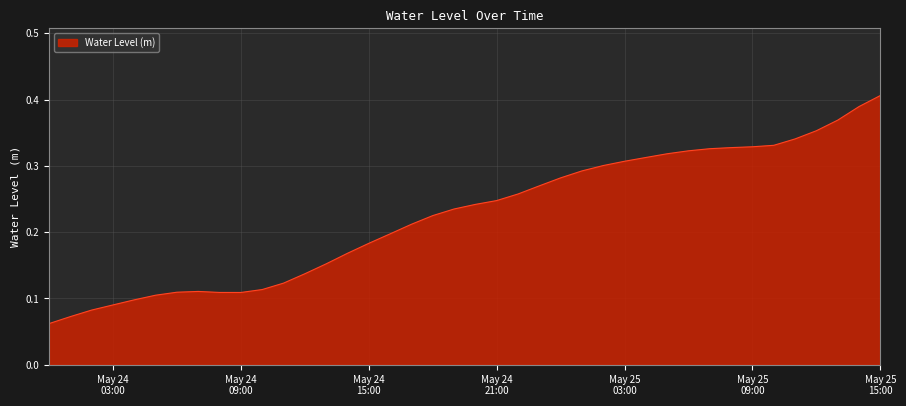

What is the value of the 26th point from the left?

0.3